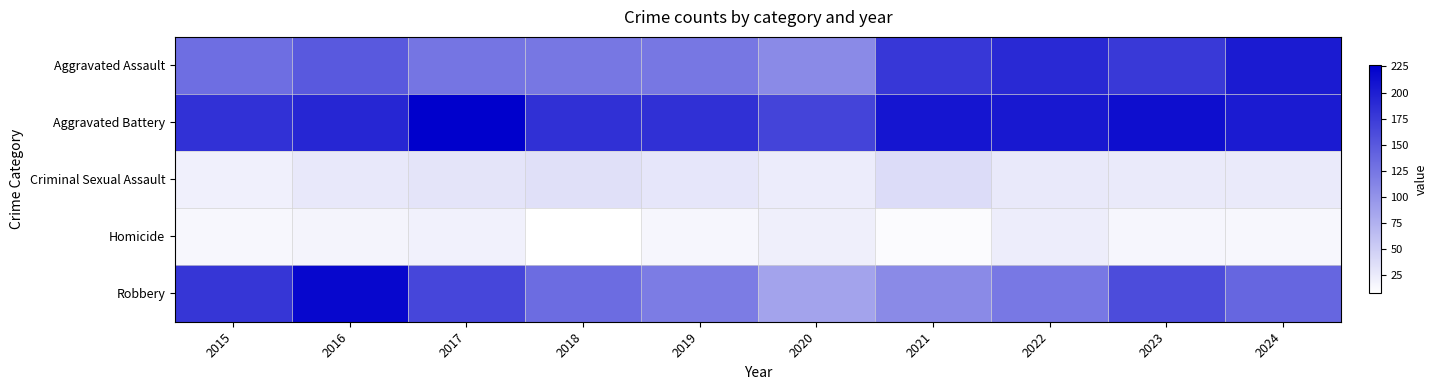

What is the difference between the highest and lowest values at 2015?

168